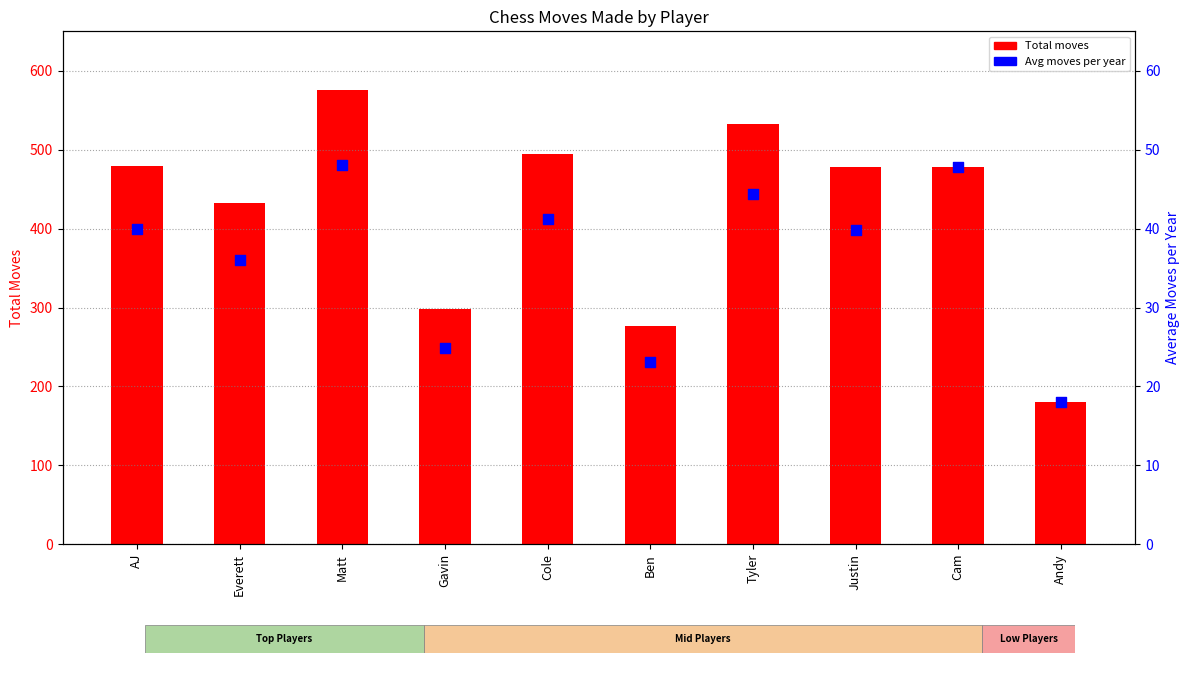

Which series contains the highest Y value?

Total moves